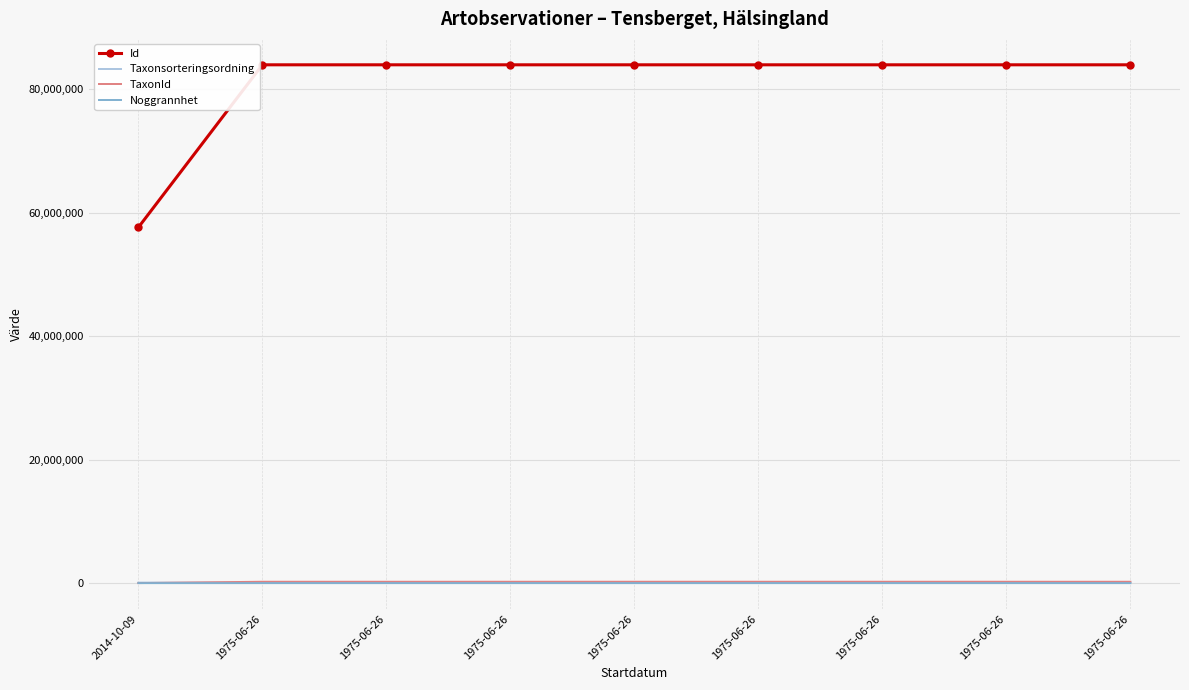

What are all the series names shown in the legend?

Id, Taxonsorteringsordning, TaxonId, Noggrannhet